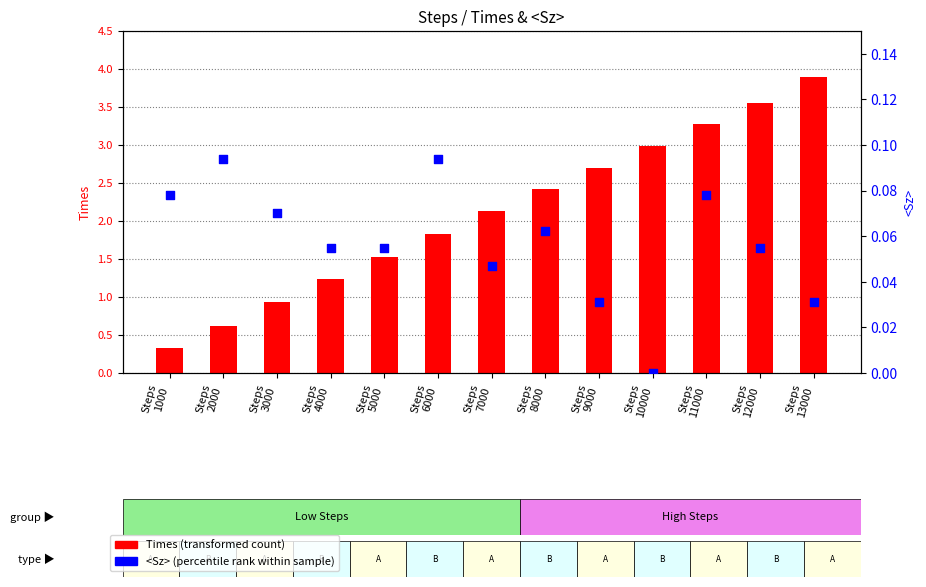

Which series has the largest Y range (max minus min)?

Times (transformed count)